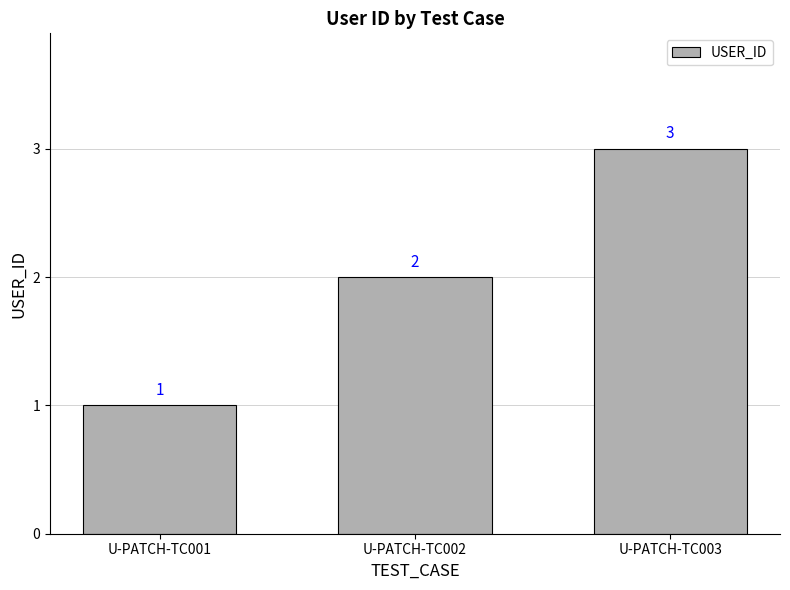

How many categories are shown in the chart?

3